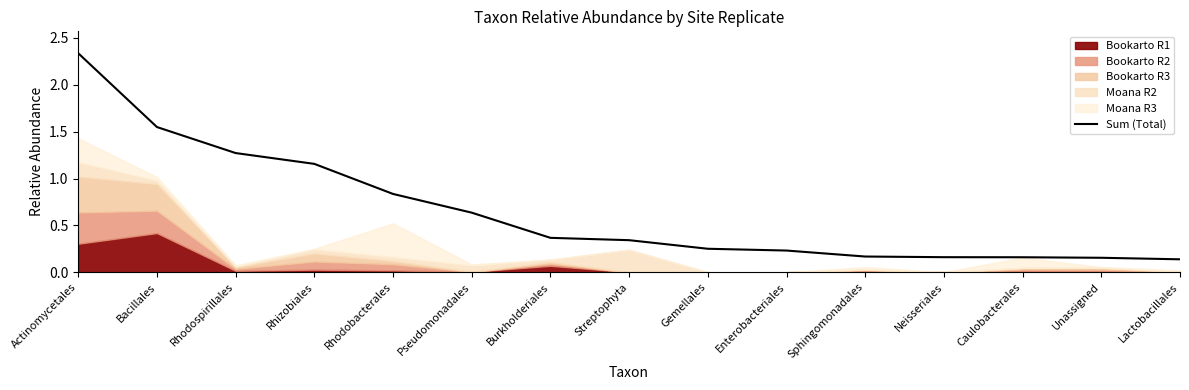

How many lines are shown in the chart?

1